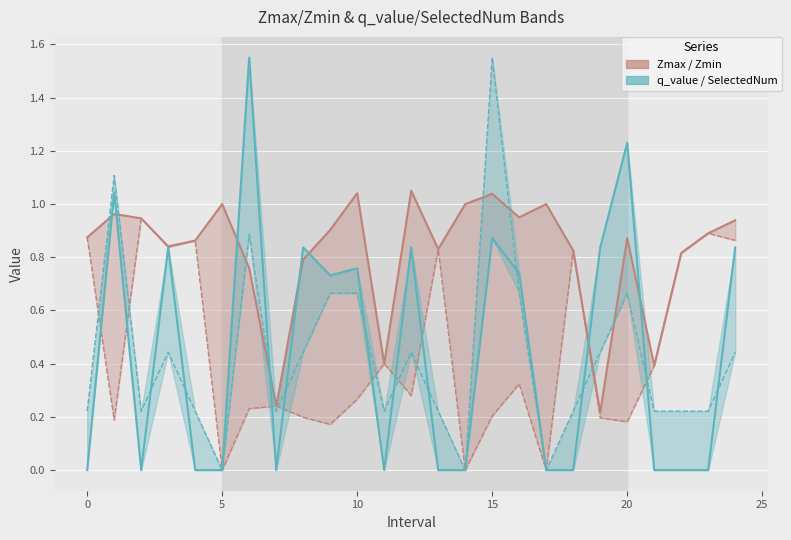

Which series has the largest range (max minus min)?

q_value